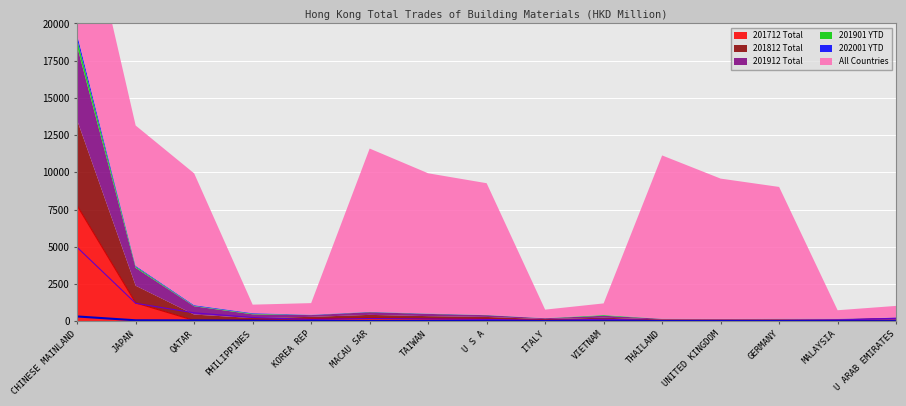

At TAIWAN, list the series in order from smallest to largest.

201912, 201812, 201712